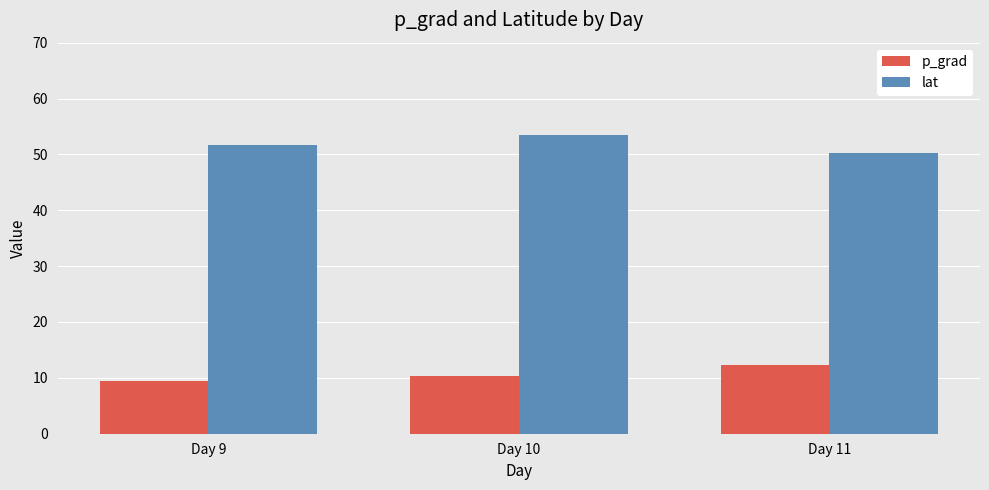

At which label does p_grad first exceed 10?

Day 10